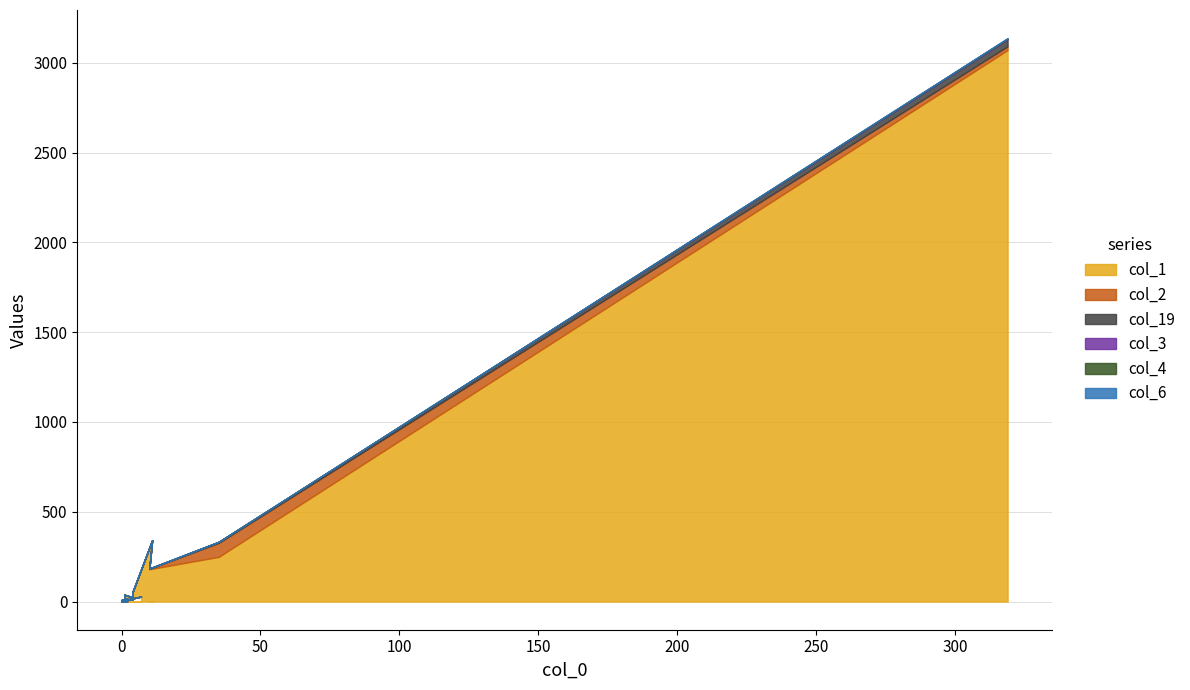

What is the difference between the maximum and minimum values in the col_4 series?

2